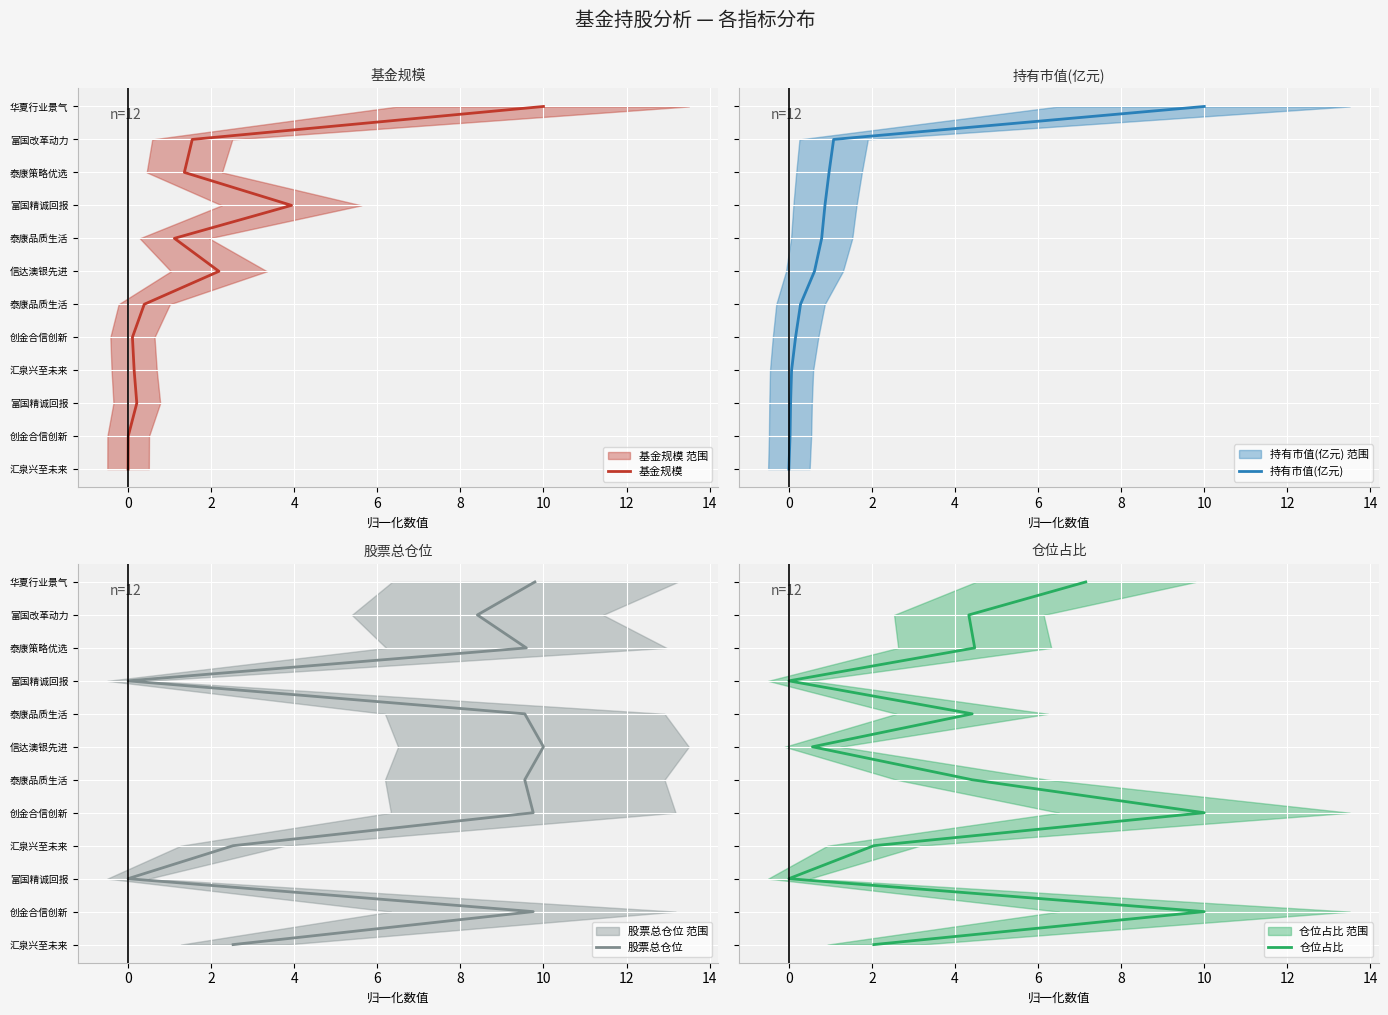

At how many categories does at least one series exceed 1?

10